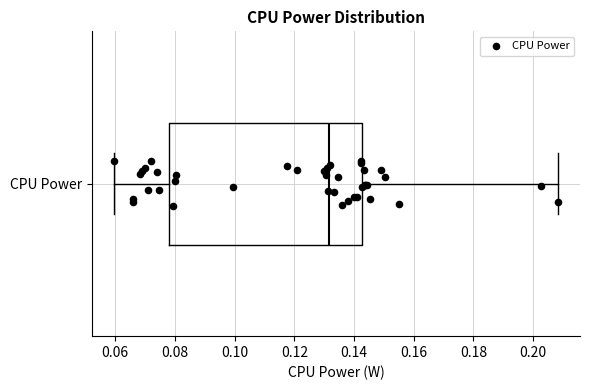

Read this box plot against the x-axis: the position of the median line, the range covered by the box, and the ends of both whiskers. The values are not printed on the chart, so give them approximately, as read against the axis.

median 0.132, box 0.078 to 0.142, whiskers 0.060 to 0.208